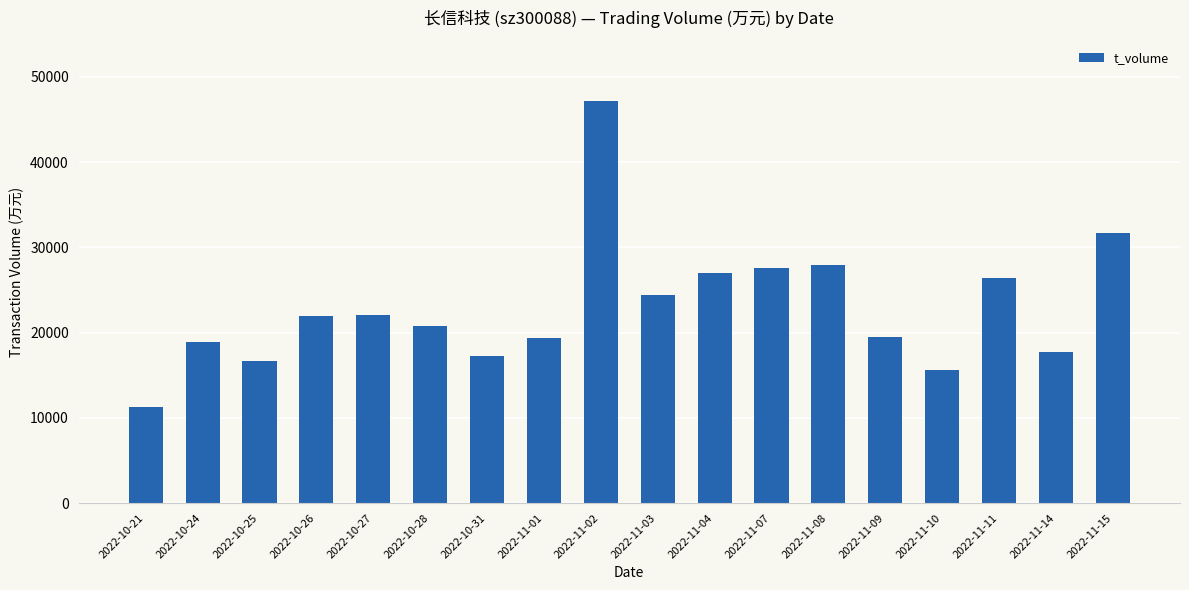

What is the label of the 8th bar from the right?

2022-11-04